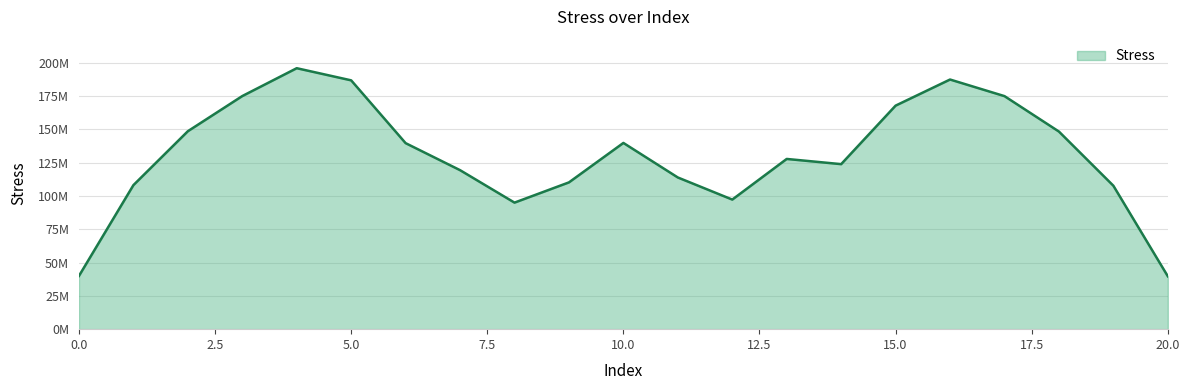

What is the value of the 3rd point from the left?

148545158.9